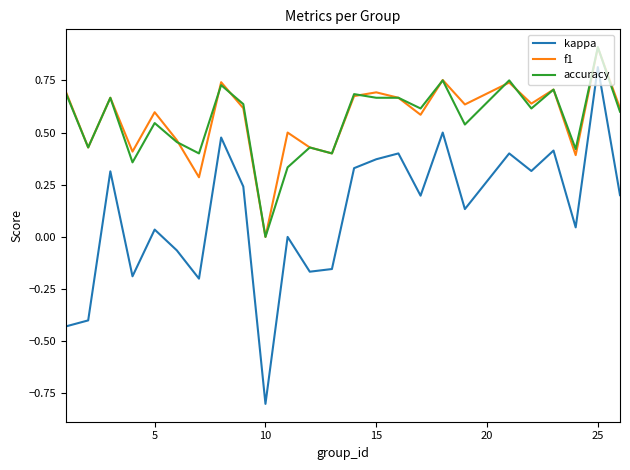

What is the smallest value displayed?

-0.8